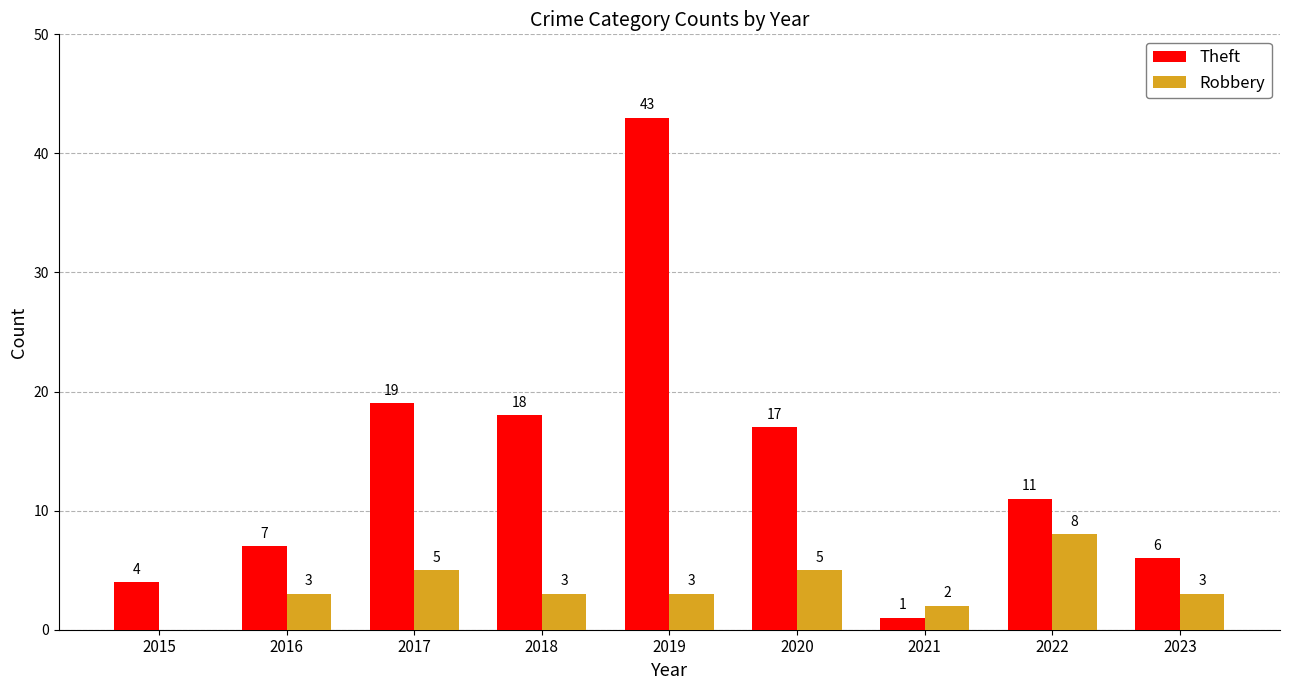

The Robbery series shows 8 at 2022. True or false?

True